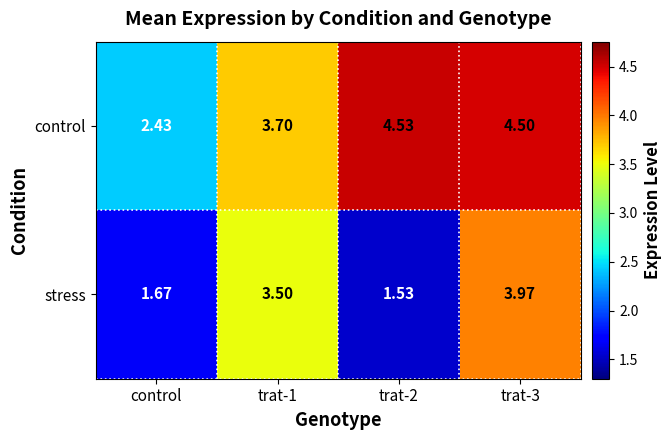

At which category is the sum across all series the highest?

trat-3